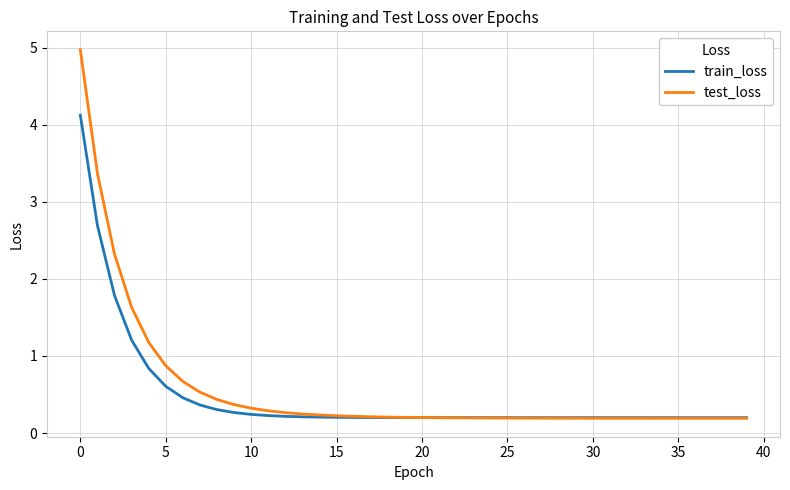

What is the maximum value shown in the chart?

5.0